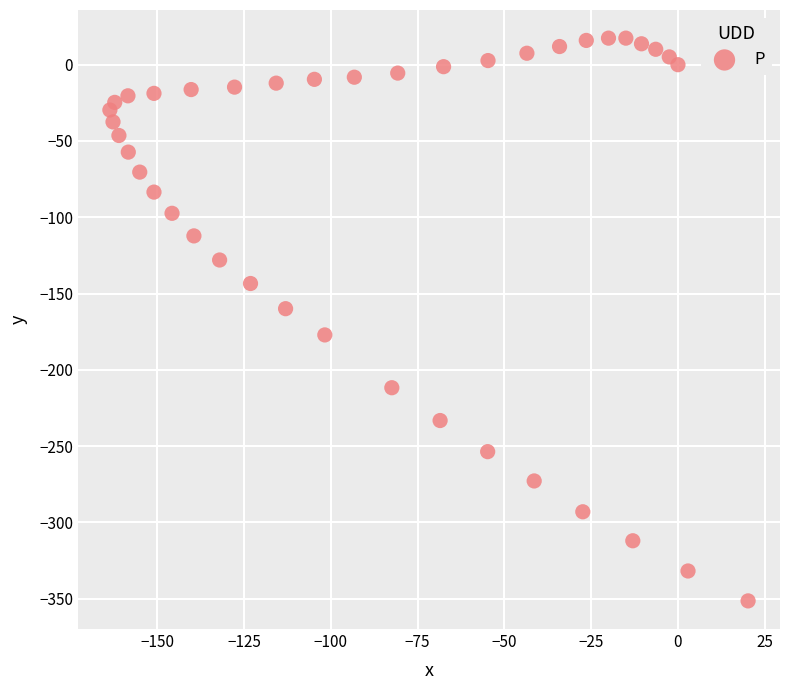

What is the range of X values (max minus min)?

183.8